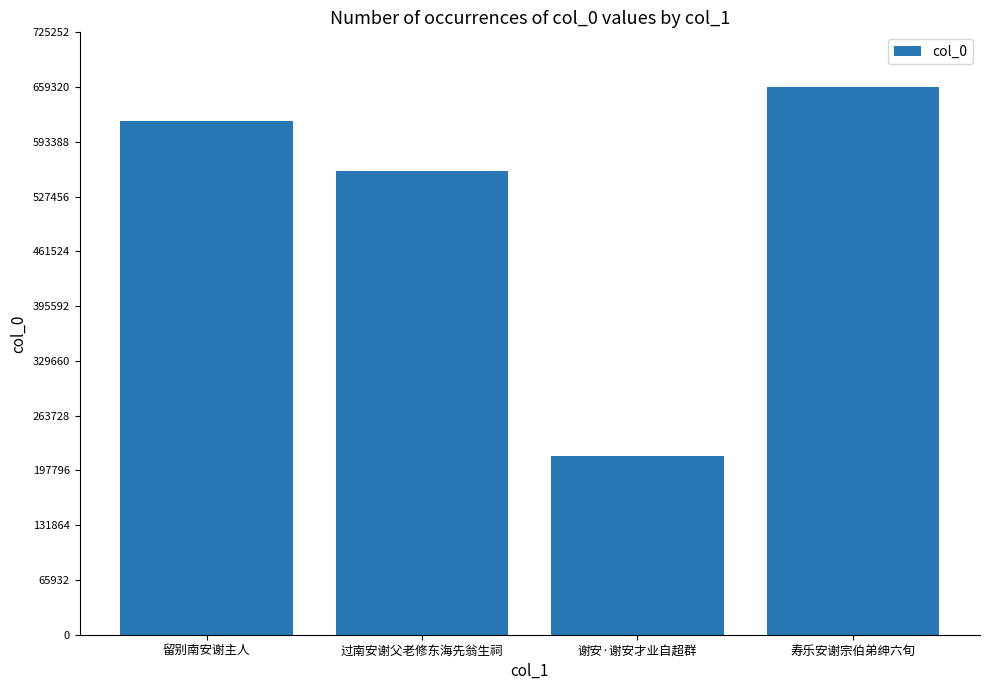

Which label corresponds to the smallest value in the chart?

谢安·谢安才业自超群